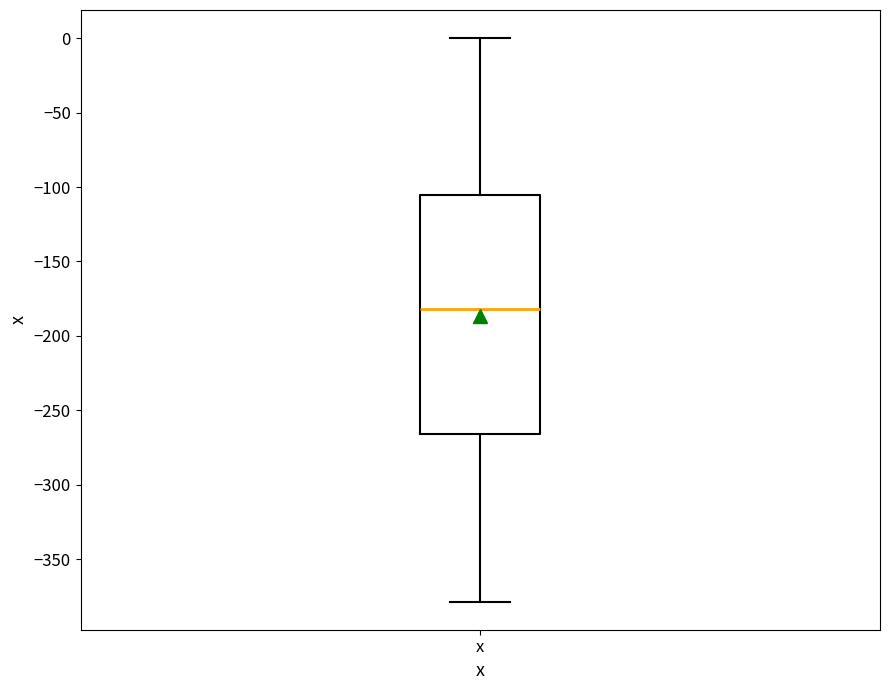

Read this box plot against the y-axis: the position of the median line, the range covered by the box, and the ends of both whiskers. The values are not printed on the chart, so give them approximately, as read against the axis.

median -180, box -265 to -105, whiskers -380 to 0